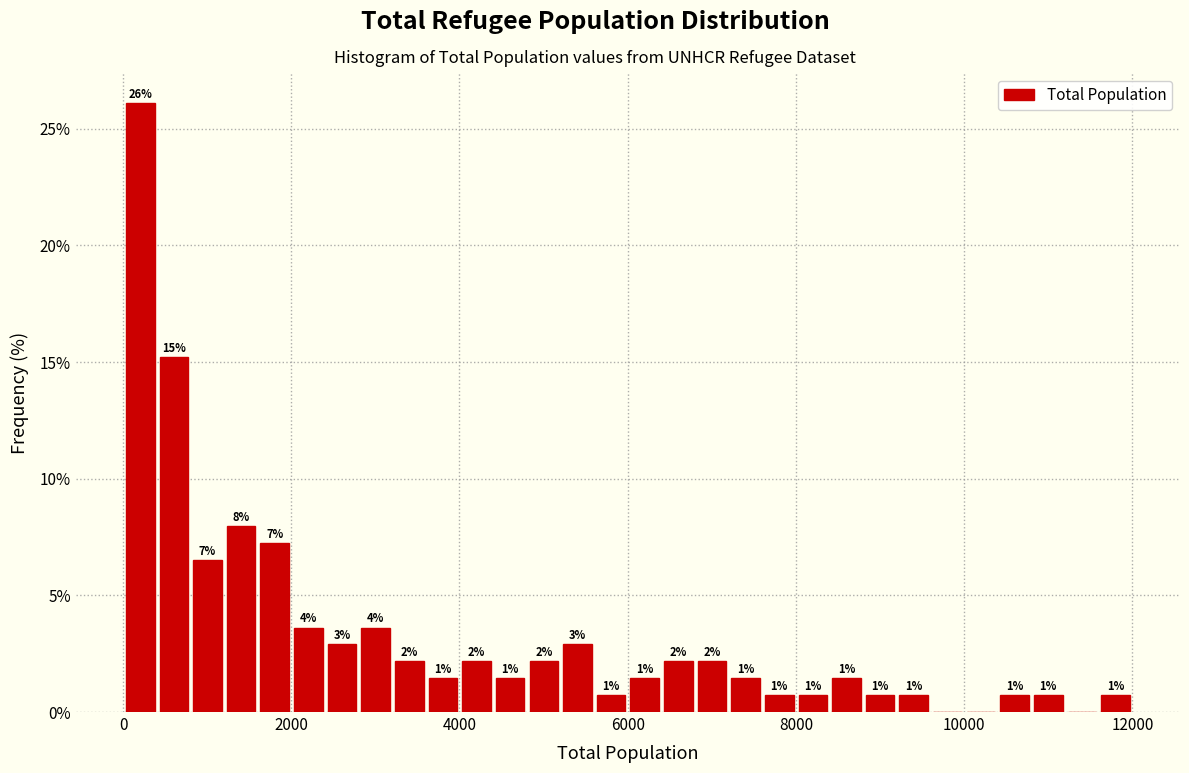

Read against the x-axis, roughly where is the centre of the tallest bar?

200